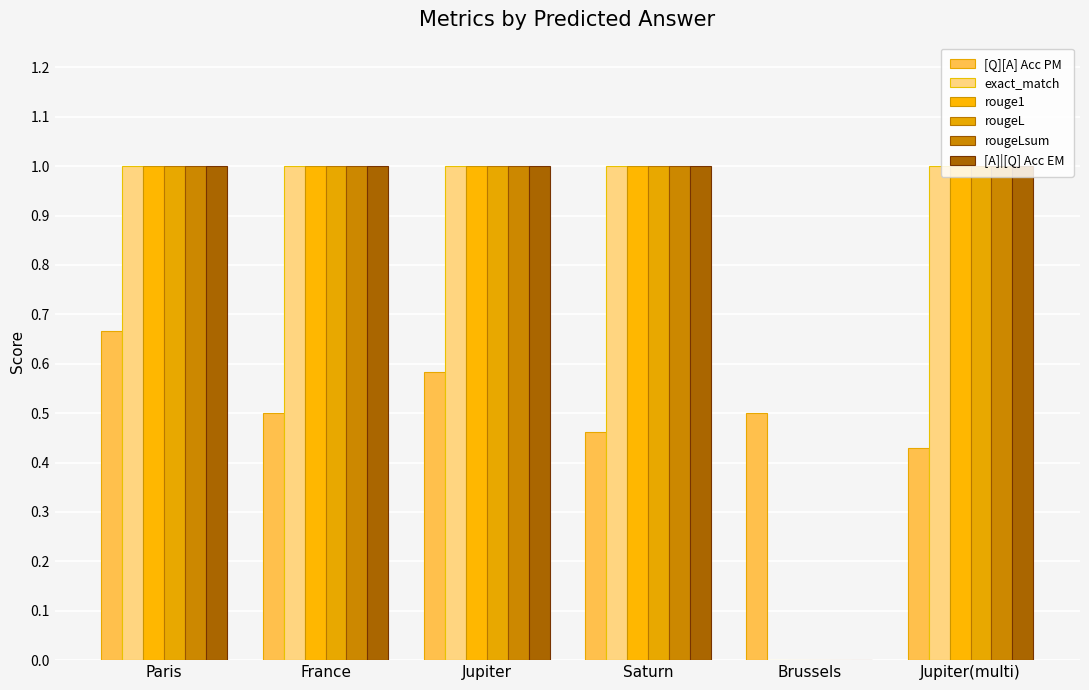

At which category is the sum across all series the highest?

Paris